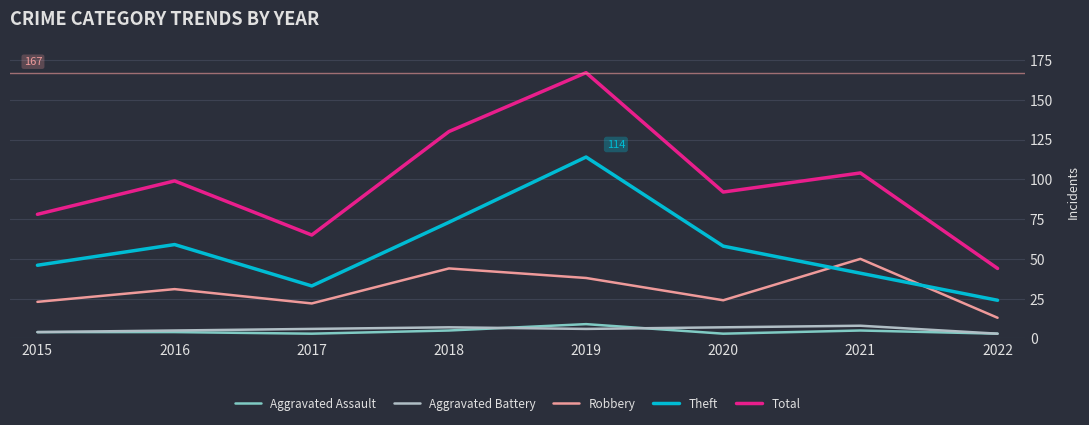

What is the total value across all series at 2021?

208